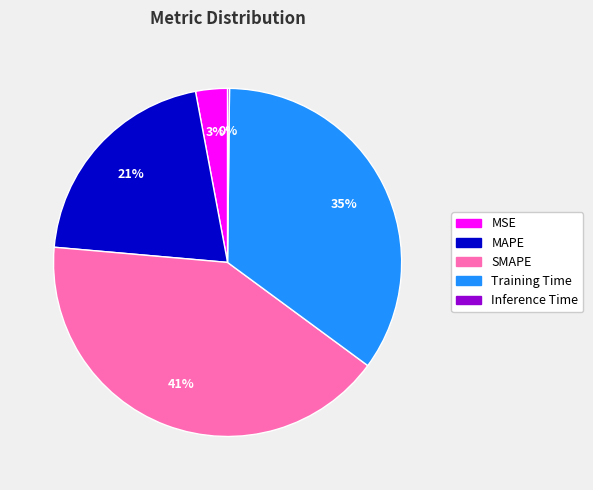

Is the sum of SMAPE and Training Time greater than half?

Yes